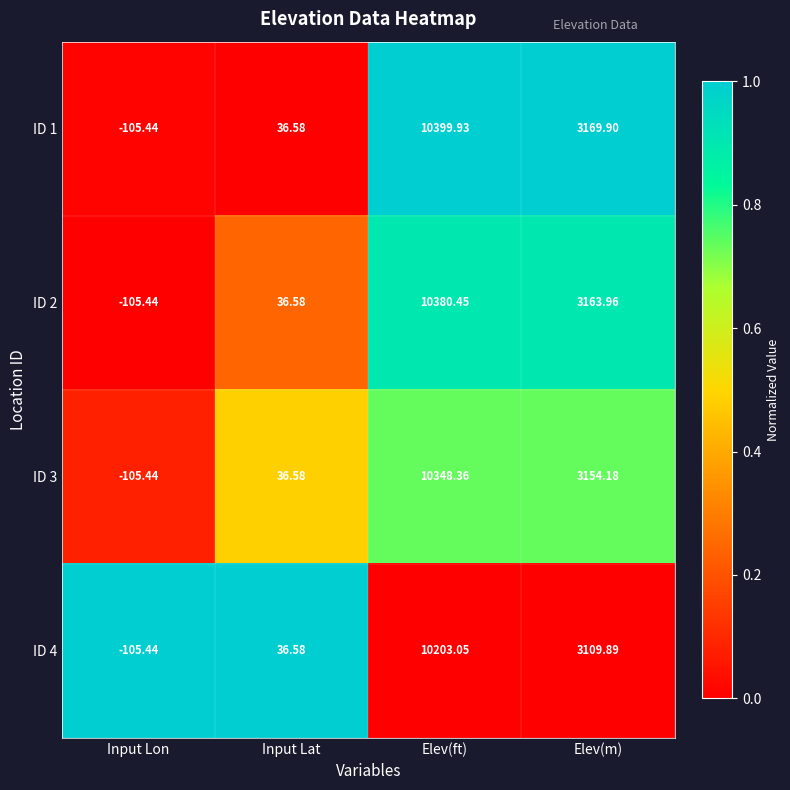

List the labels in order of ID 3 value, smallest first.

Input Lon, Input Lat, Elev(m), Elev(ft)